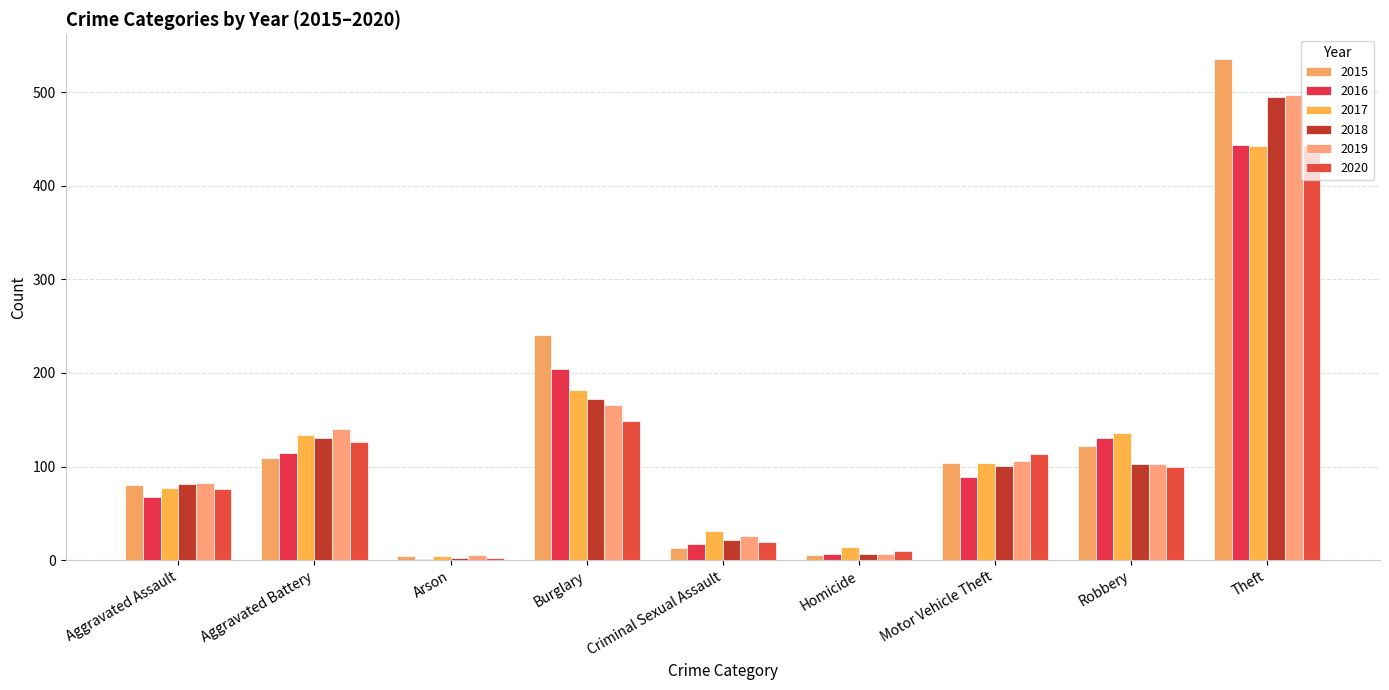

Does the chart contain stacked bars?

No